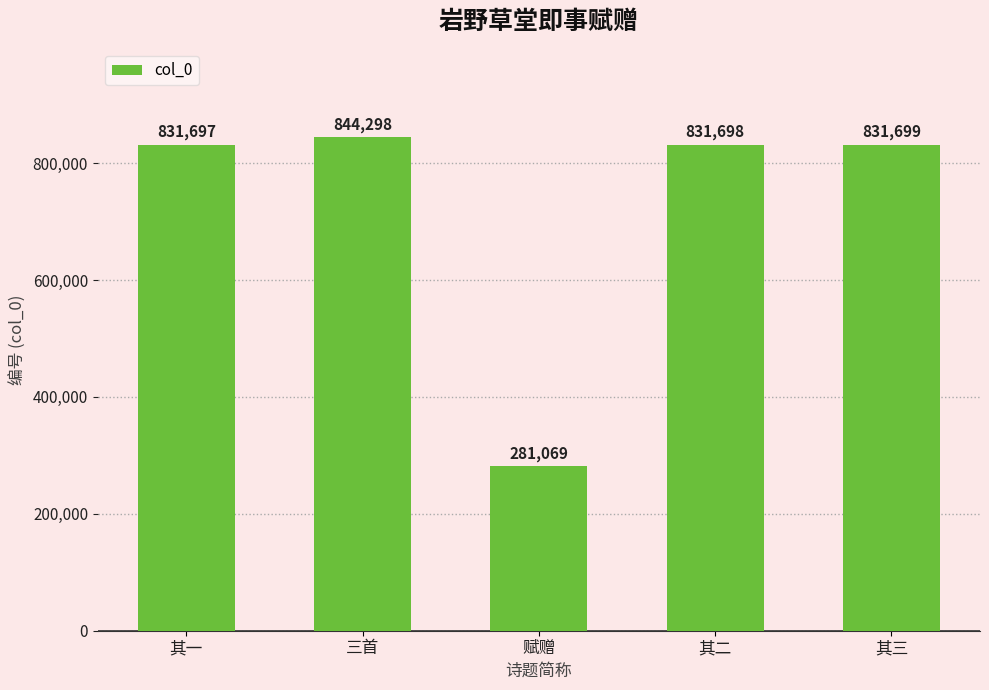

Reading left to right, list all the values displayed in this chart.

831697	844298	281069	831698	831699